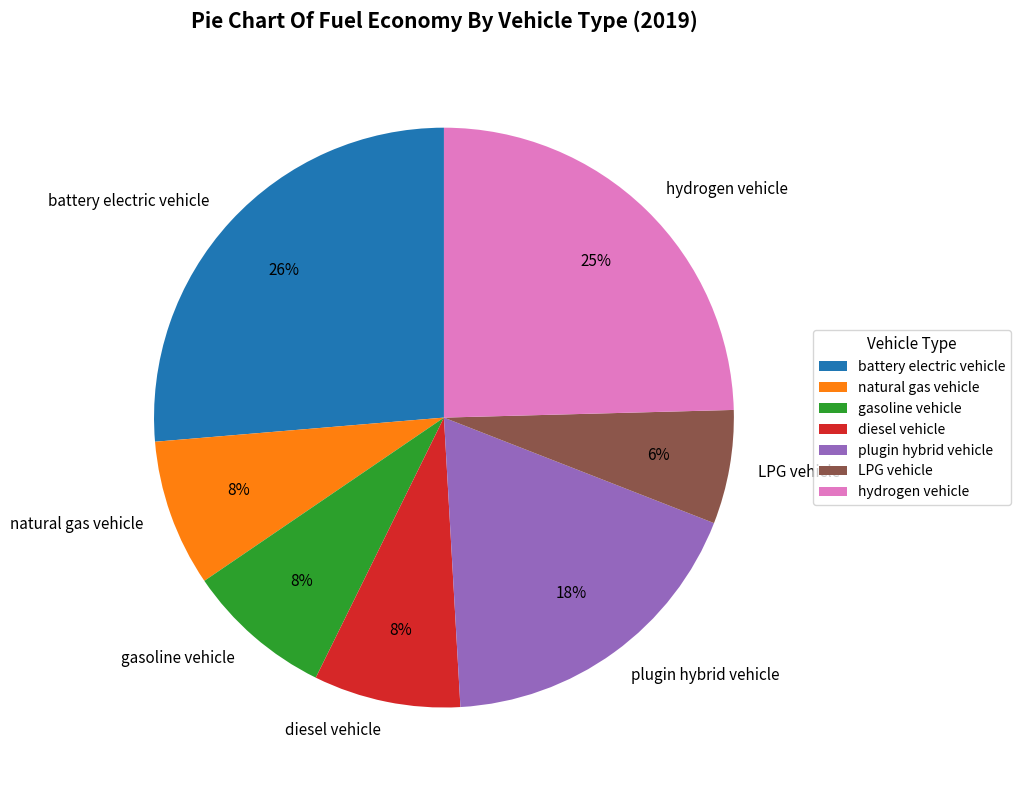

What is the smallest slice in the pie chart?

LPG vehicle